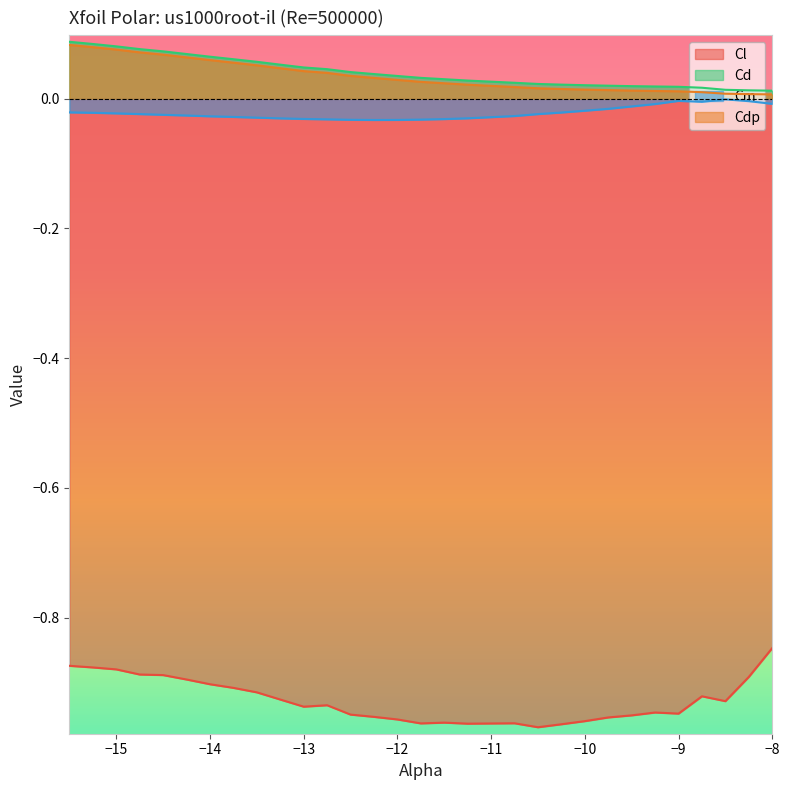

List the labels in order of Cd value, largest first.

-15.5, -15.25, -15.0, -14.75, -14.5, -14.25, -14.0, -13.75, -13.5, -13.25, -13.0, -12.75, -12.5, -12.25, -12.0, -11.75, -11.5, -11.25, -10.75, -10.5, -10.25, -10.0, -9.75, -9.5, -9.25, -9.0, -8.75, -8.5, -8.25, -8.0